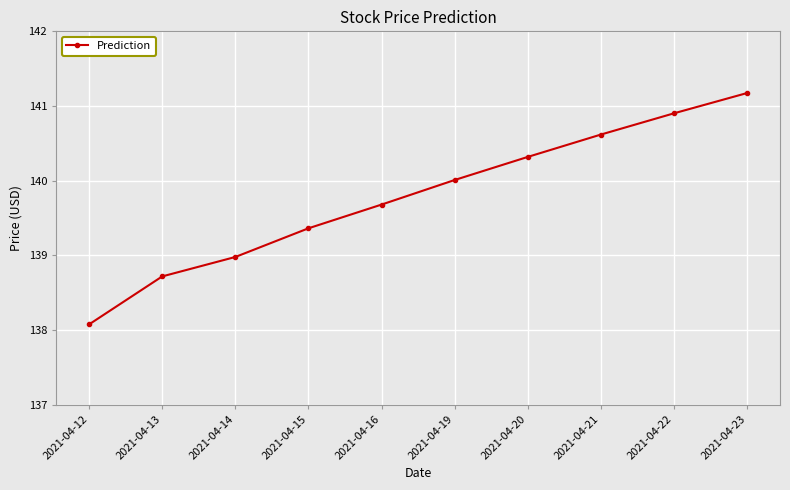

Reading left to right, extract all data points from this chart.

2021-04-12=138.1	2021-04-13=138.7	2021-04-14=139.0	2021-04-15=139.4	2021-04-16=139.7	2021-04-19=140.0	2021-04-20=140.3	2021-04-21=140.6	2021-04-22=140.9	2021-04-23=141.2